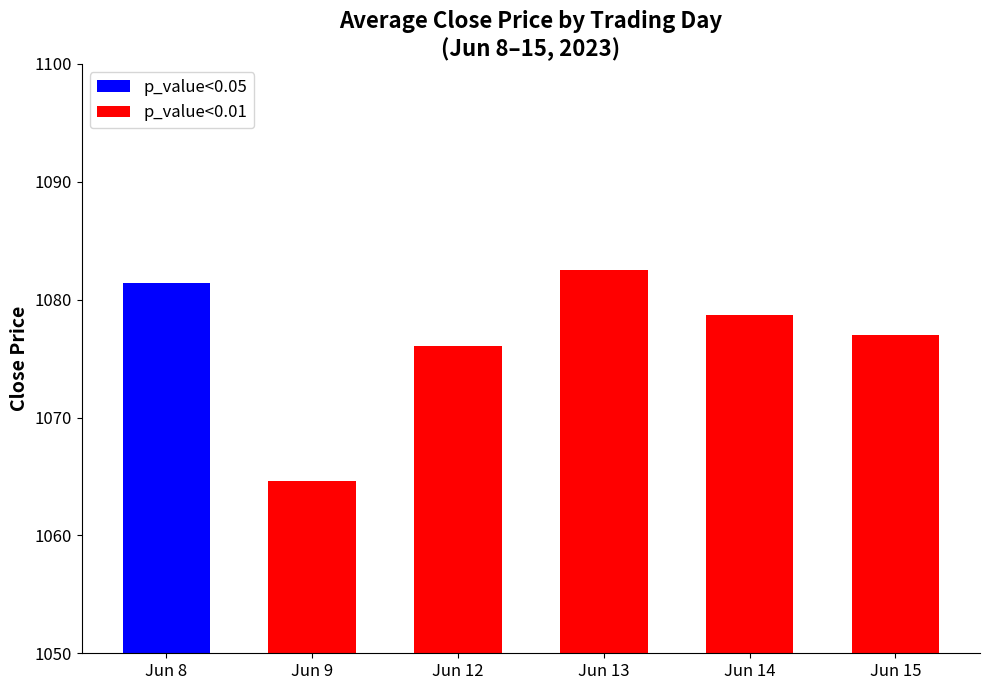

Does the chart contain any negative values?

No